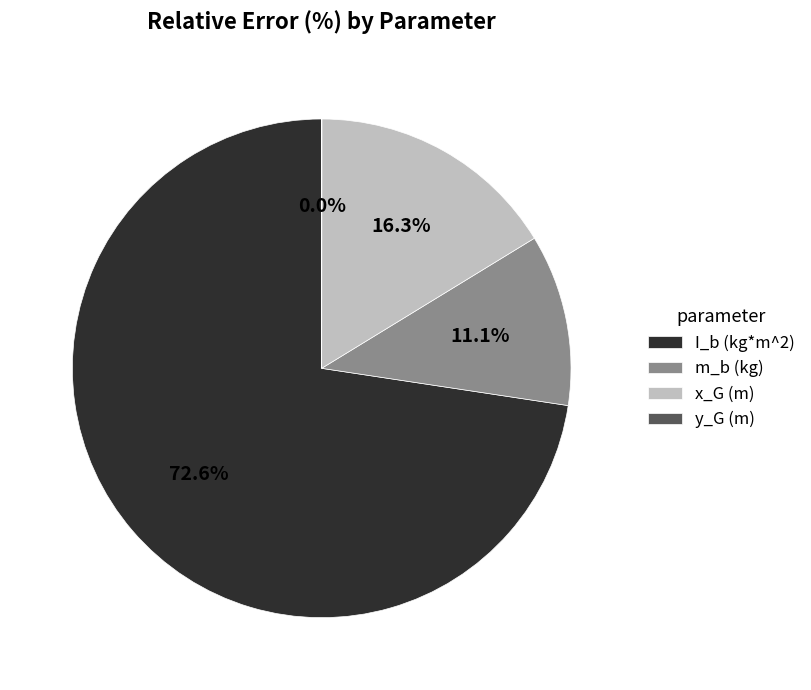

Does I_b (kg*m^2) represent more than half of the total?

Yes